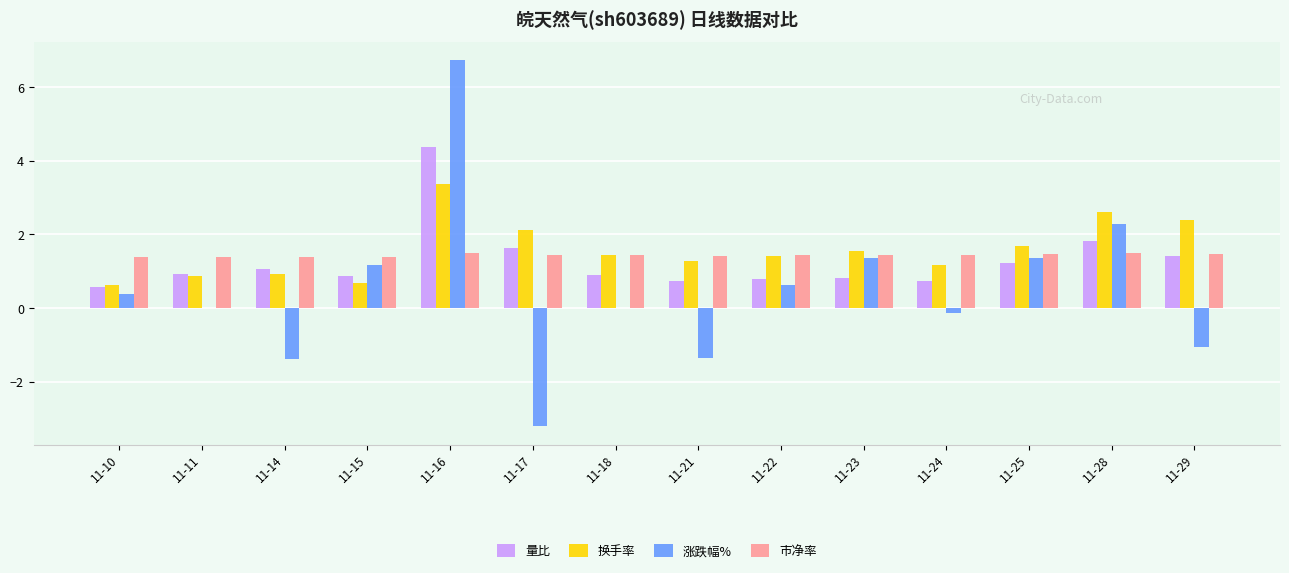

What is the average value of the 换手率 series?

1.6